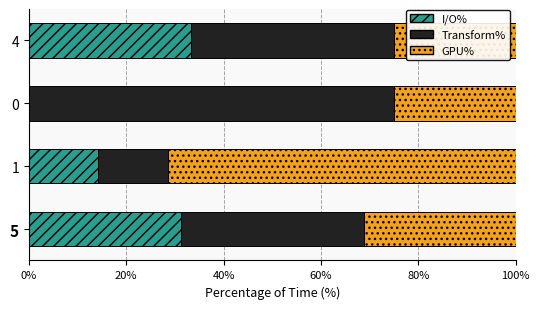

Which category has the highest value in the I/O% series?

4